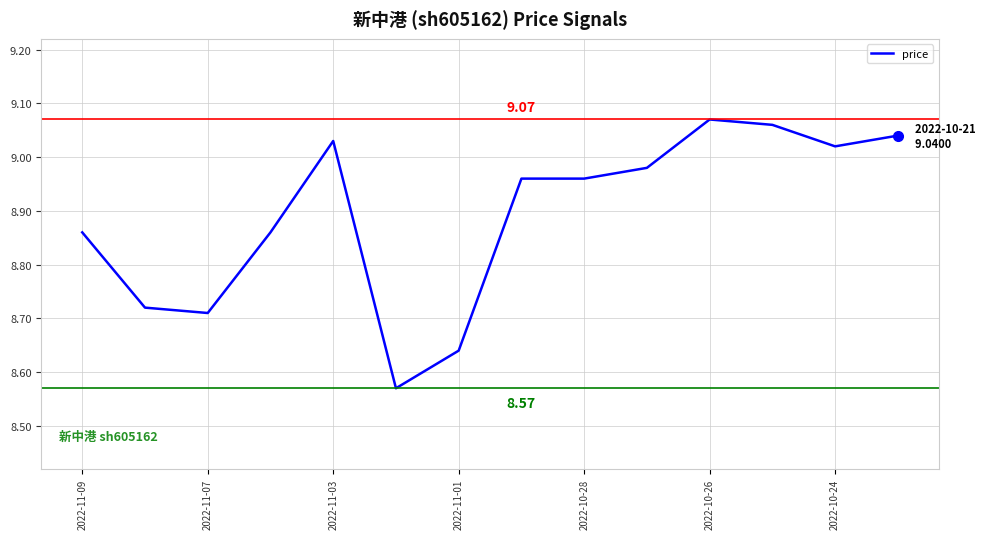

What is the difference between the maximum and minimum values?

0.5